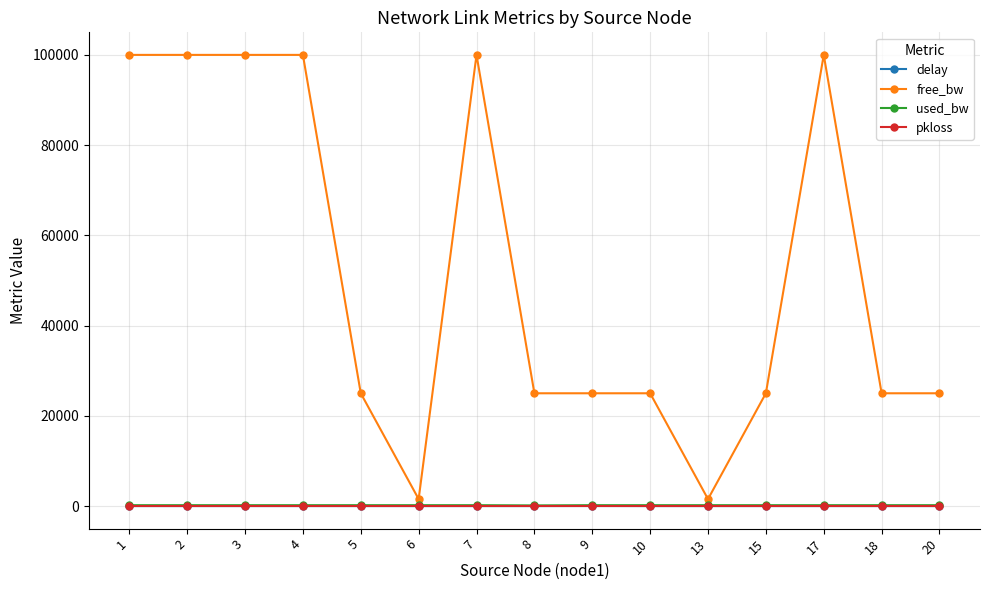

True or false: delay has more than 2 points higher than both neighbors.

True